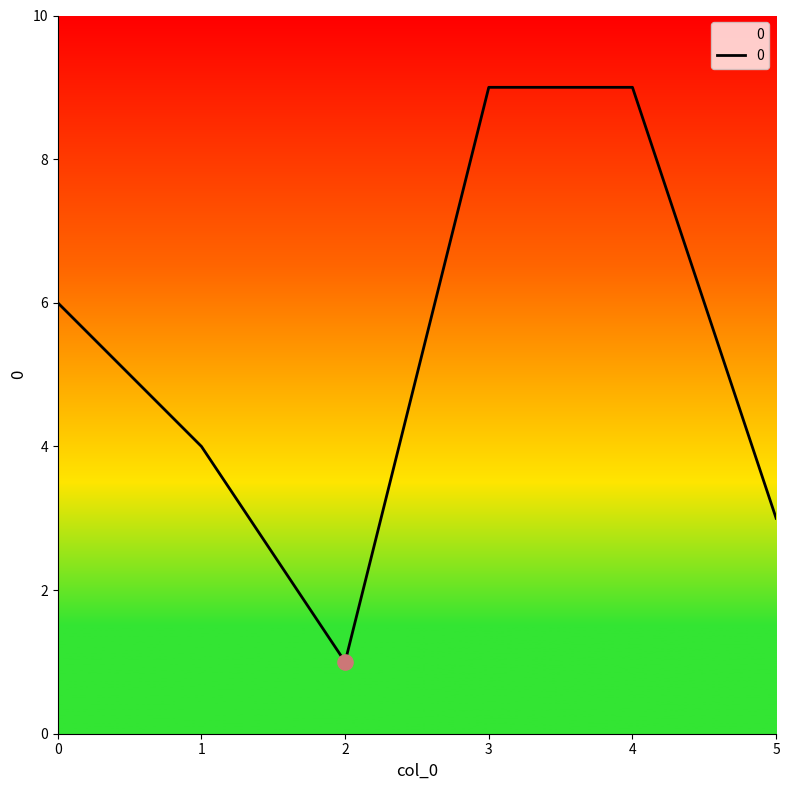

What is the change in value from 2 to 5?

+2